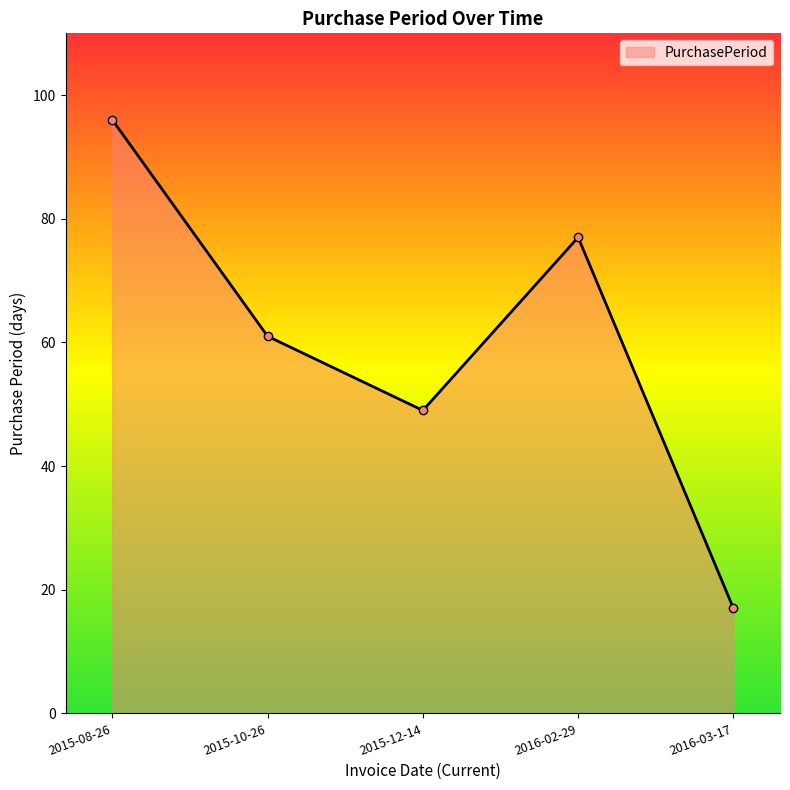

What position from the right is 2015-10-26?

4